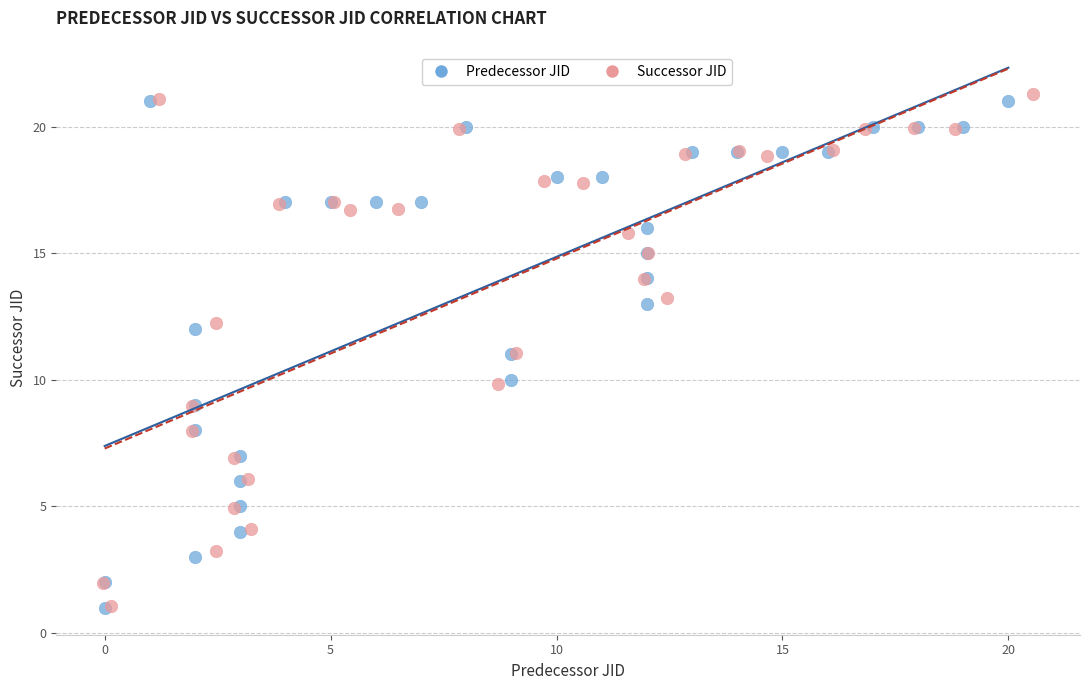

Which series has the widest spread of Y values?

Successor JID